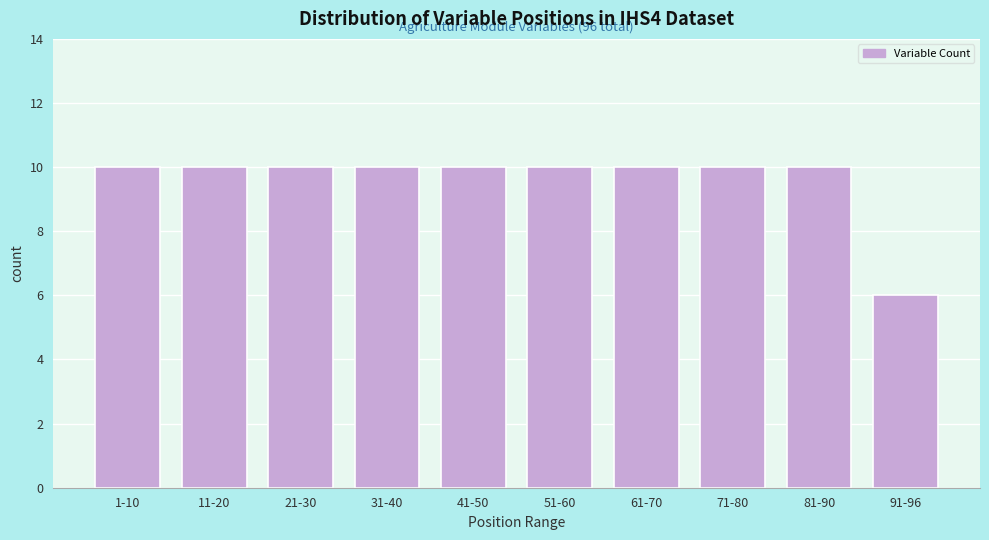

Reading left to right, list all the values displayed in this chart.

10	10	10	10	10	10	10	10	10	6